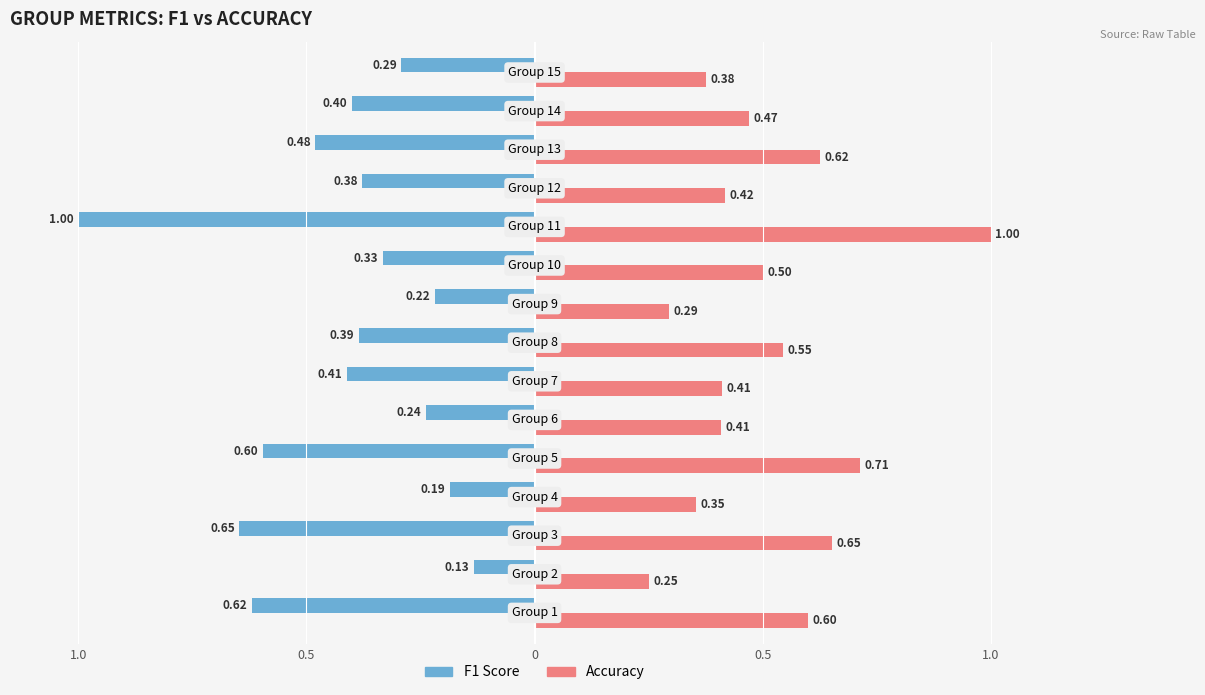

How many categories are shown in the chart?

15